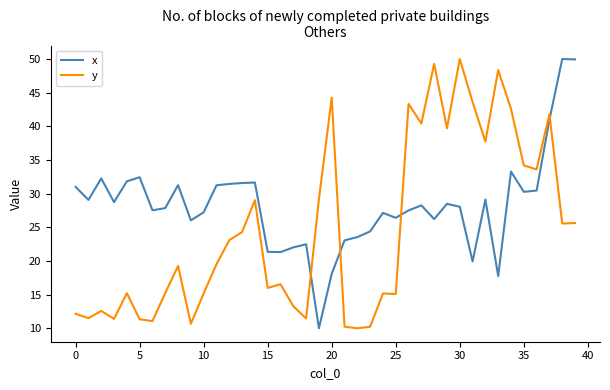

Rank the series by their average value, from lowest to highest.

y, x